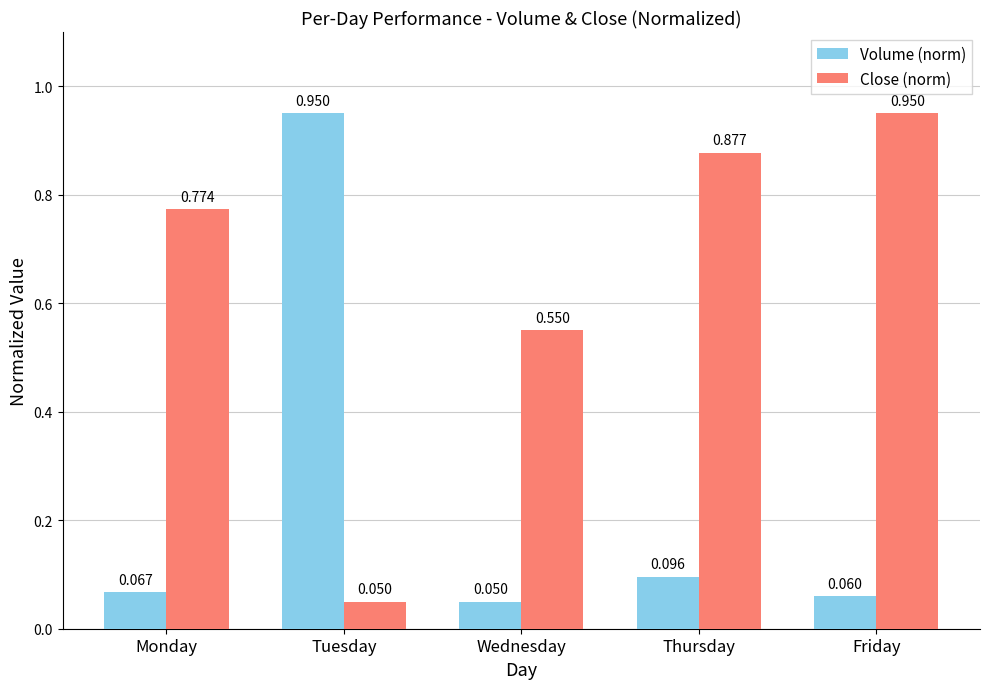

Which category has the lowest value in the Volume (norm) series?

Wednesday